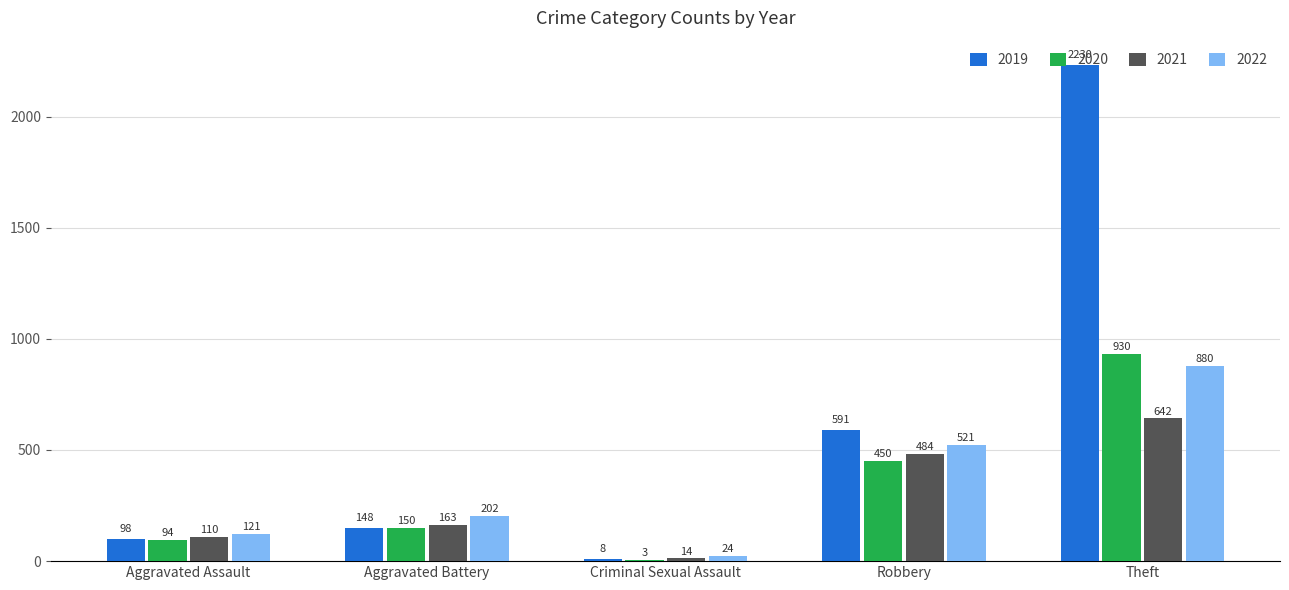

The value of 2019 at Aggravated Battery is 148. True or false?

True